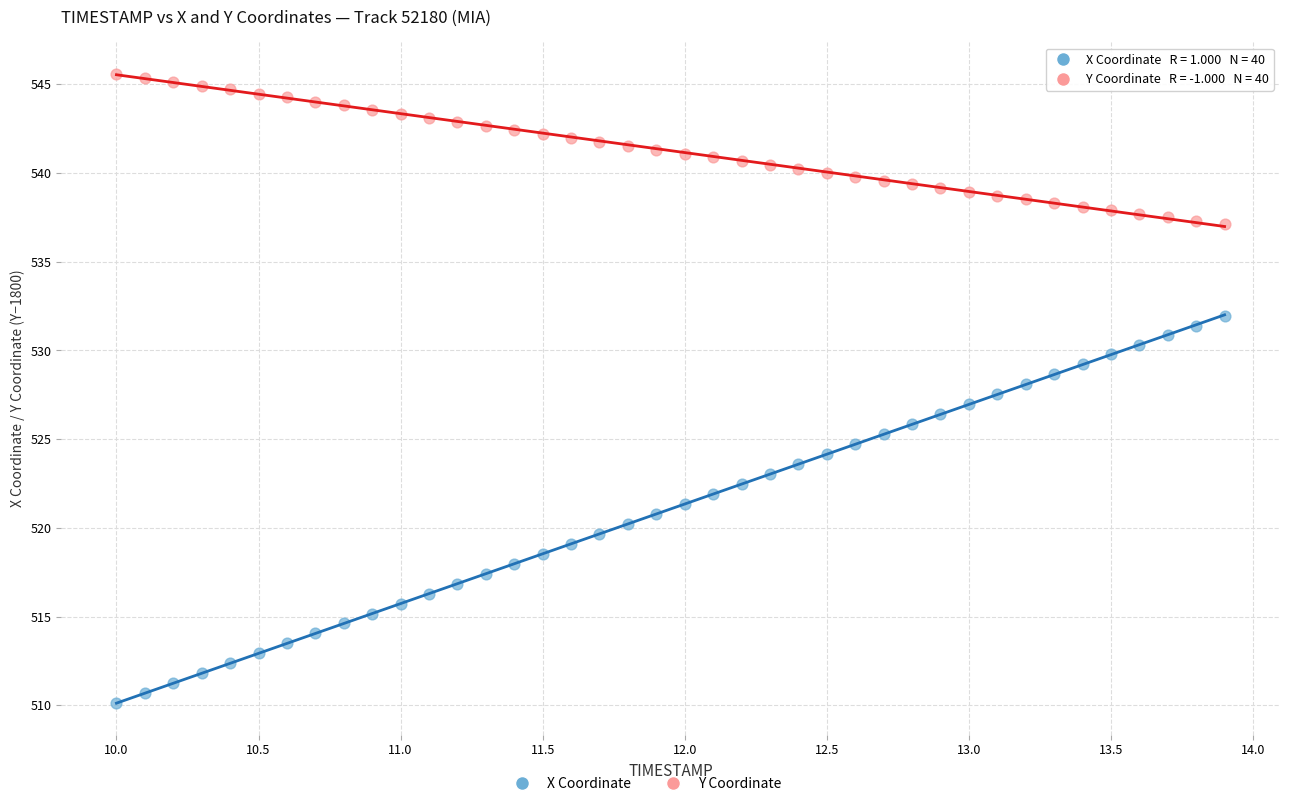

Across all data points, what is the range of Y values (max minus min)?

35.5